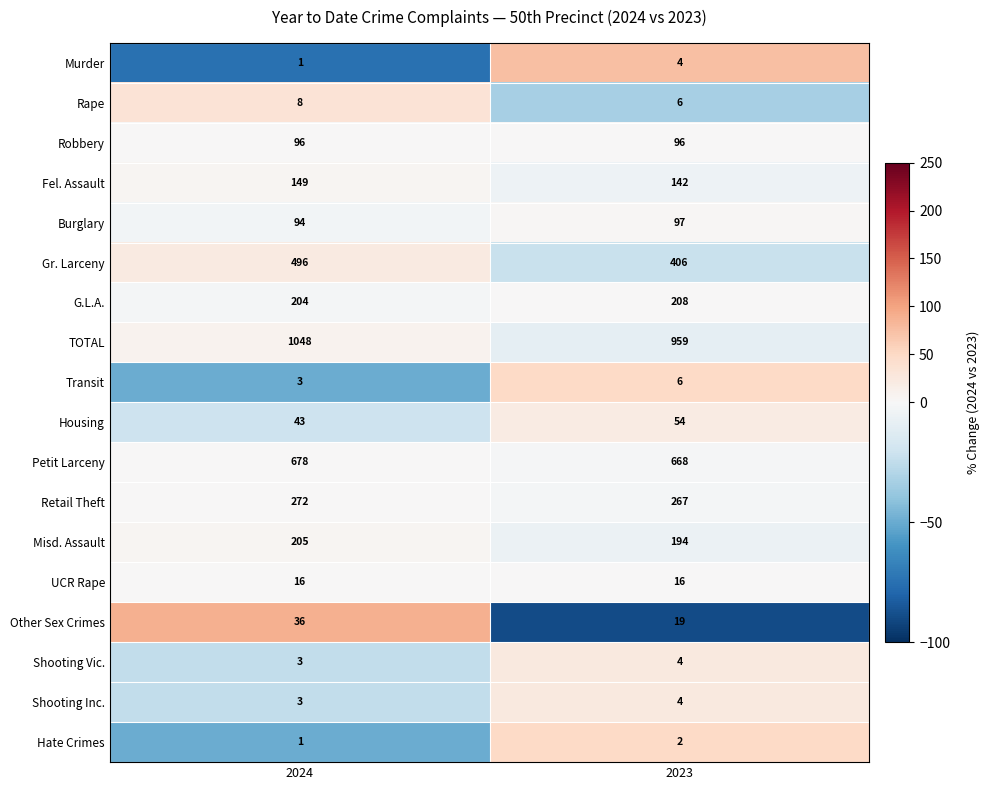

Which category has the lowest value in the Burglary series?

2024